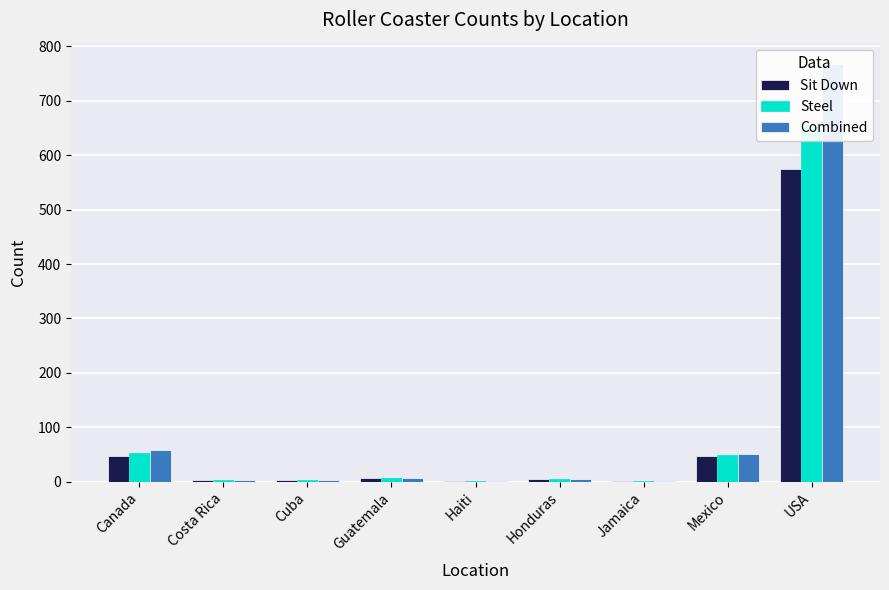

What is the highest value of the Combined series?

768